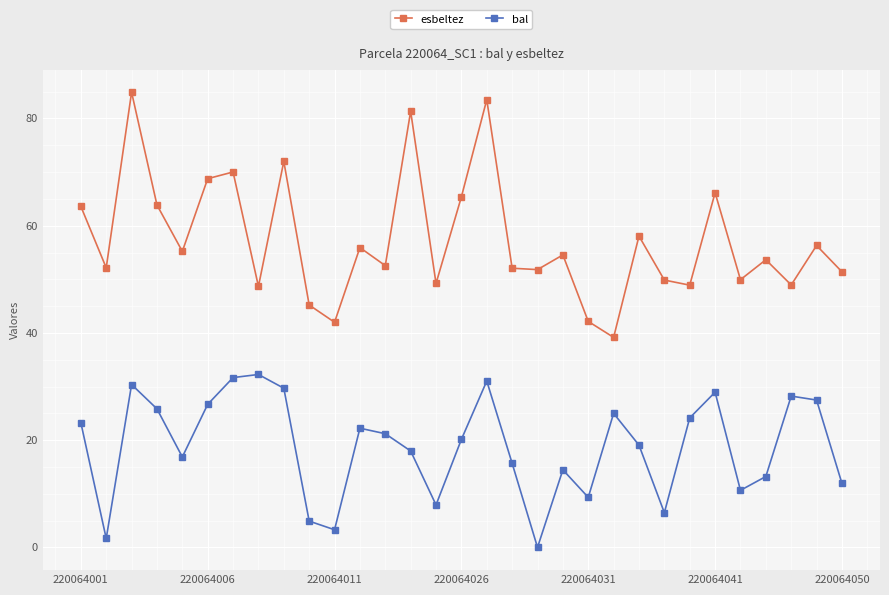

How many data points in bal are less than 20?

15